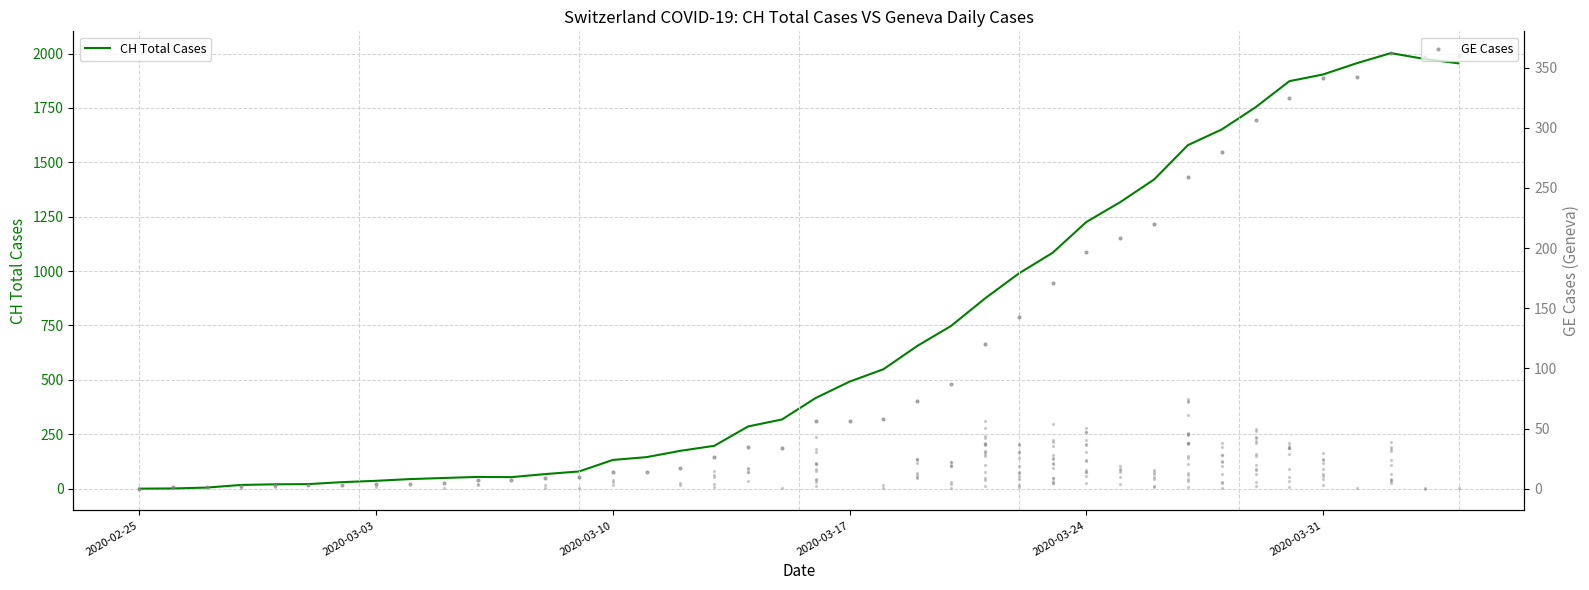

At how many categories does at least one series exceed 77?

27